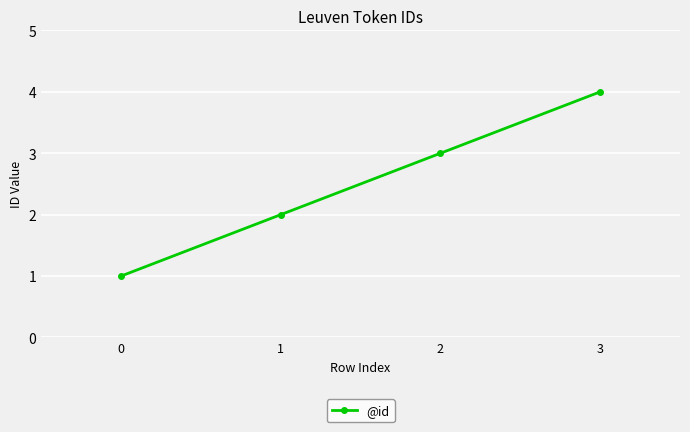

The value at 2 is 1. True or false?

False